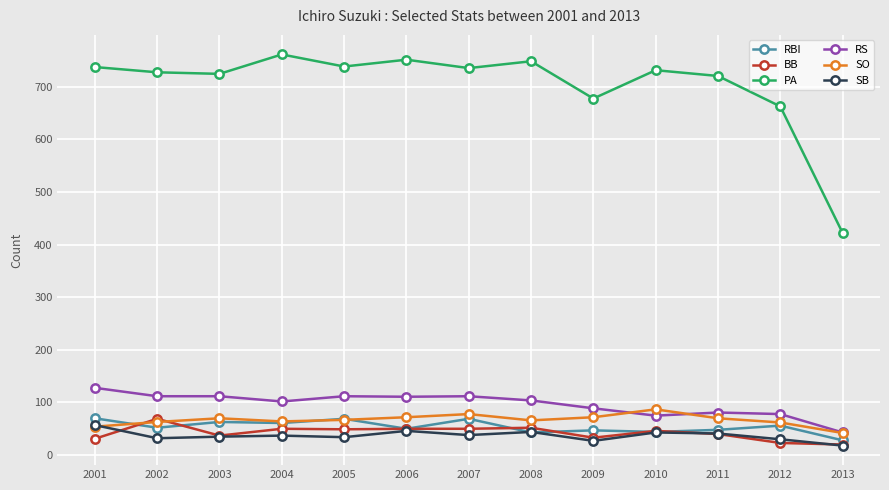

Which series changed the most between 2002 and 2013?

PA